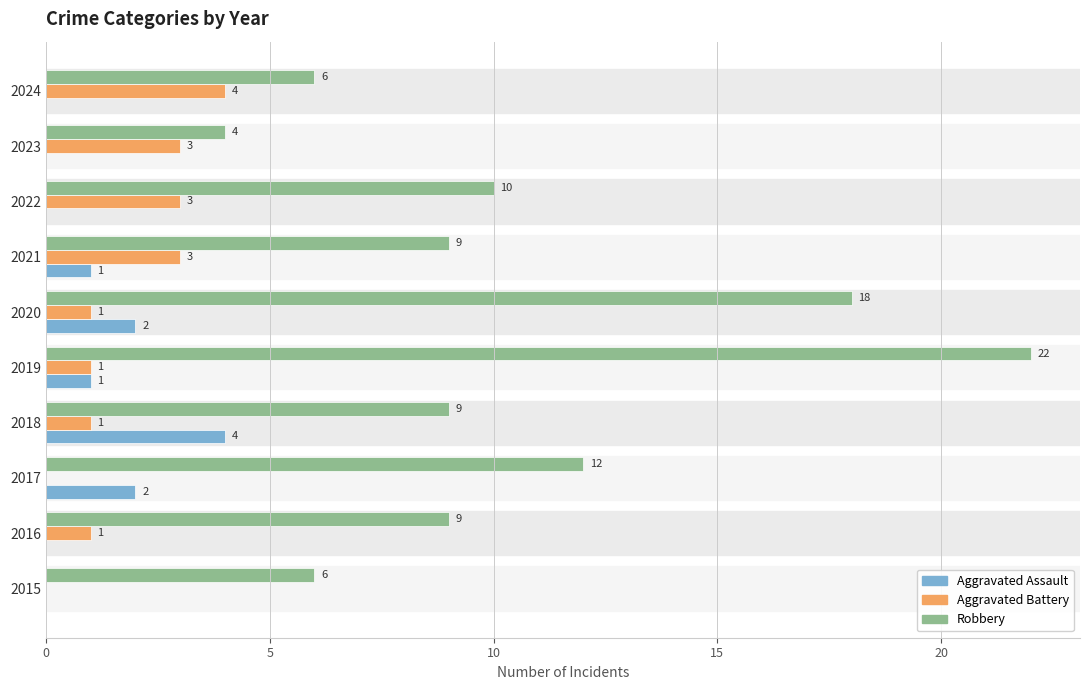

At which category does the chart reach its peak across all series?

2019